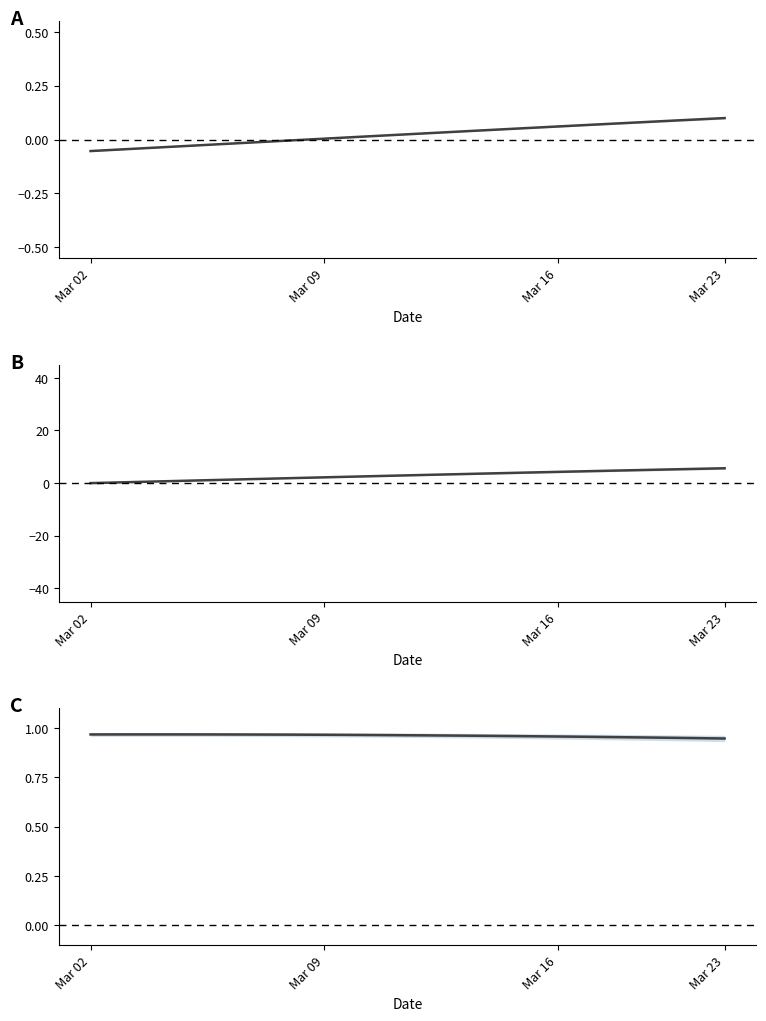

Is it true that A equals 0.0 at Mar 09?

True